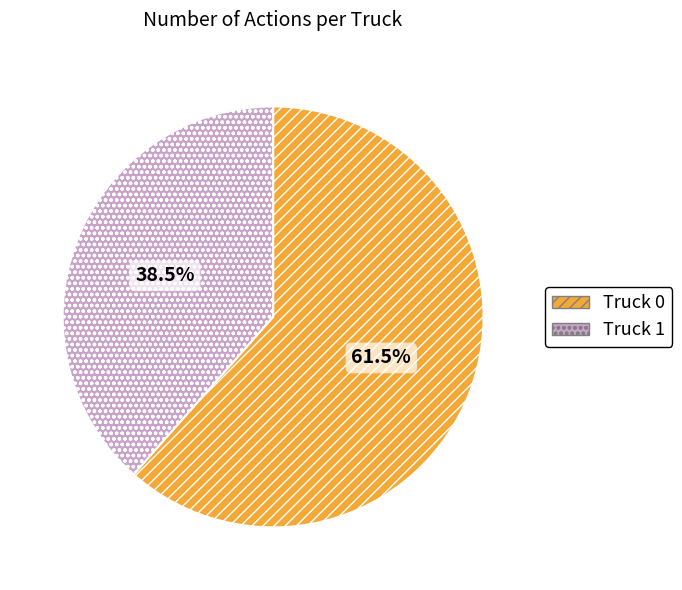

How much of the chart is everything except Truck 1?

61.5%